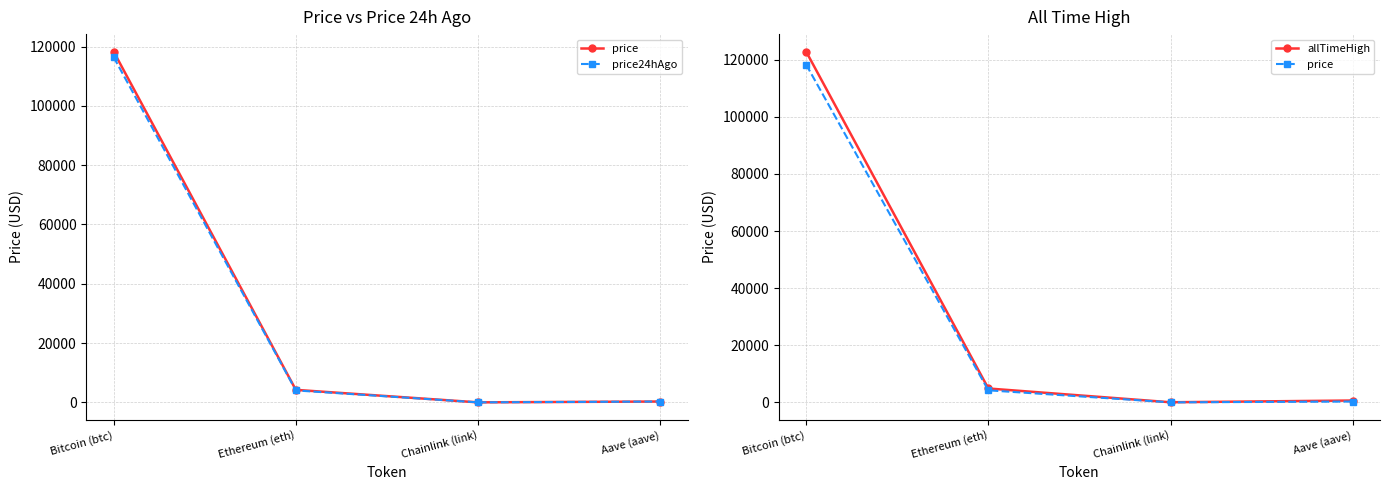

Is this an area chart (filled region under the line)?

No